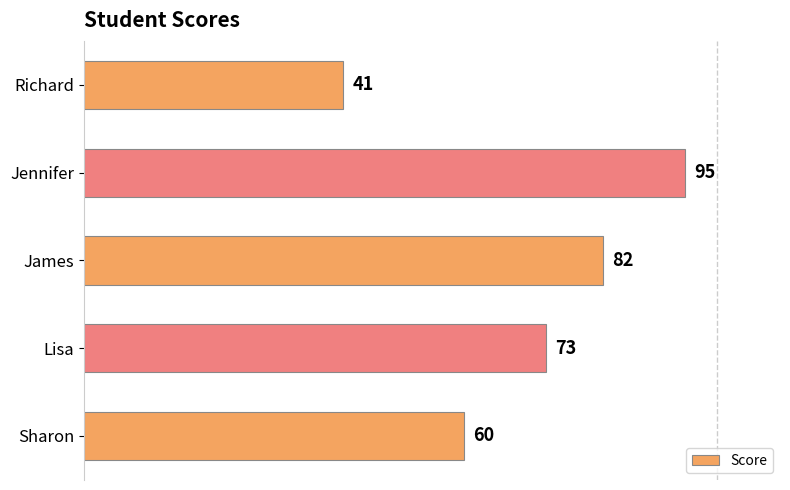

Reading top to bottom, what are all the values shown in this chart?

Richard=41	Jennifer=95	James=82	Lisa=73	Sharon=60